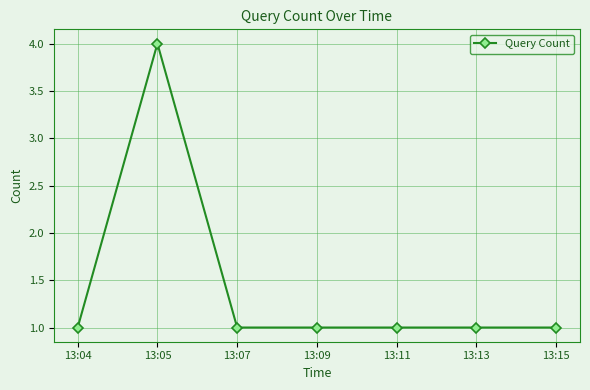

Where is the first local maximum?

13:05